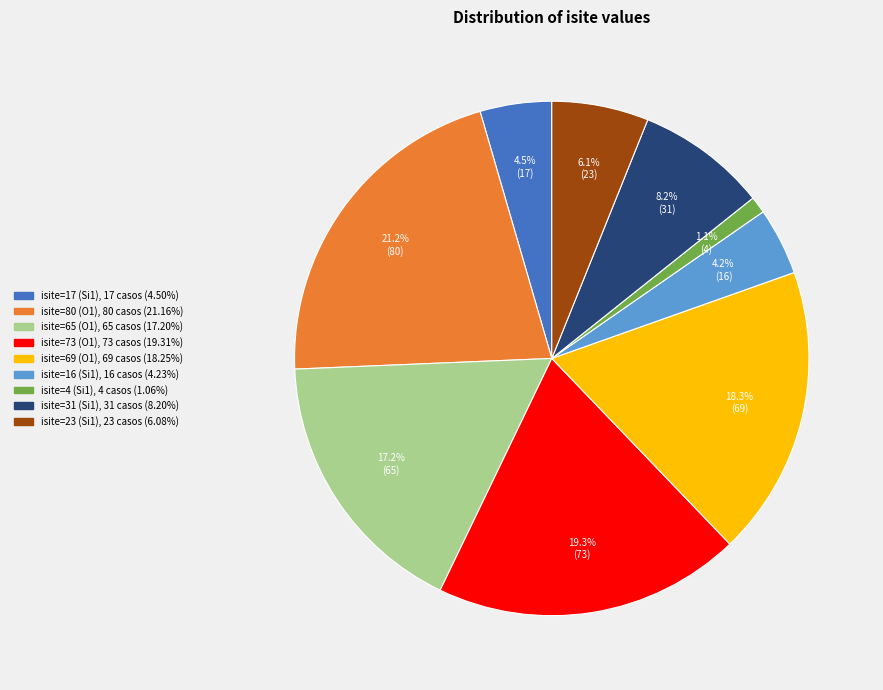

To the nearest percent, what is the difference between the isite=73 (O1) and isite=16 (Si1) slice percentages?

15%